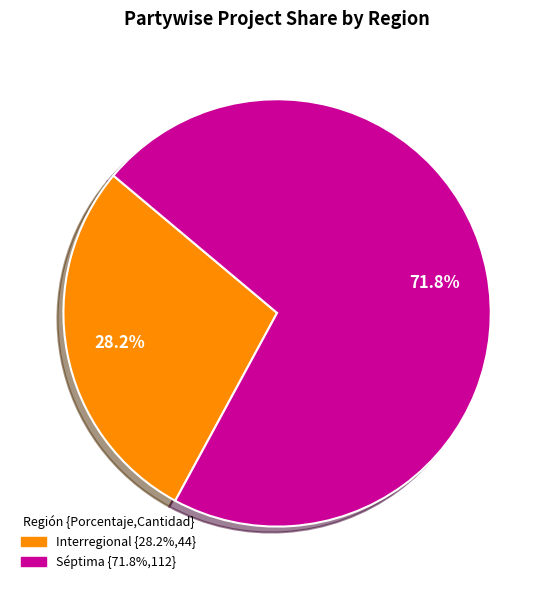

Approximately how many times larger is the value at Séptima compared to Interregional?

2.5